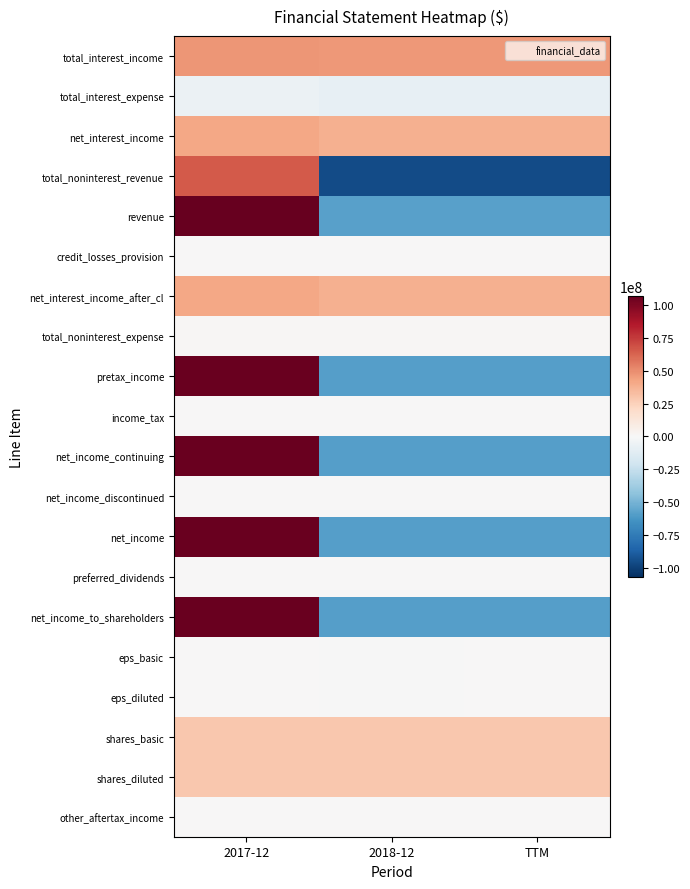

What is the smallest value displayed?

-95681000.0